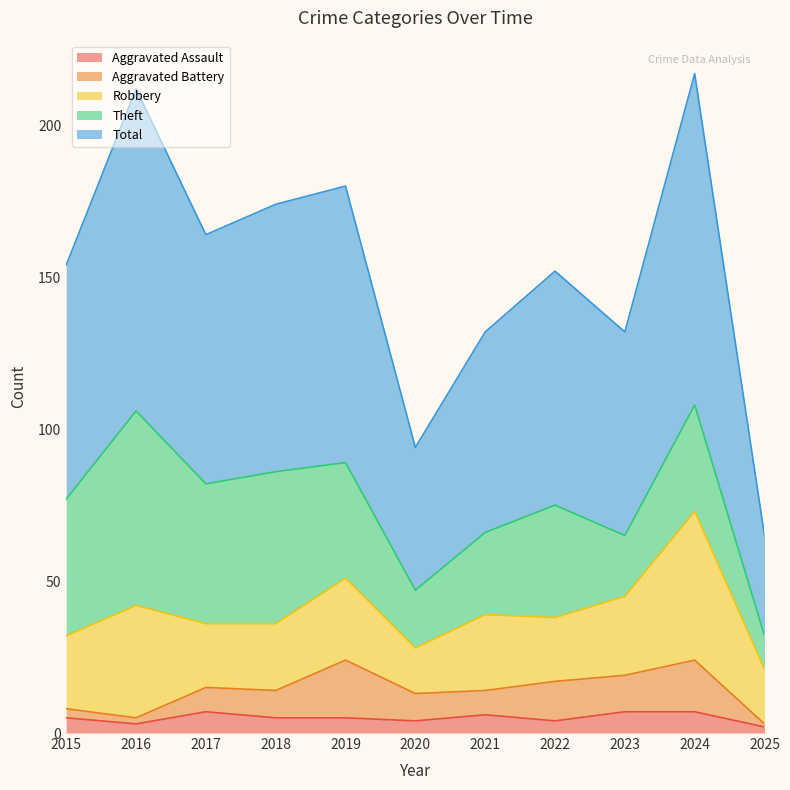

Which series has the largest total across all categories?

Total